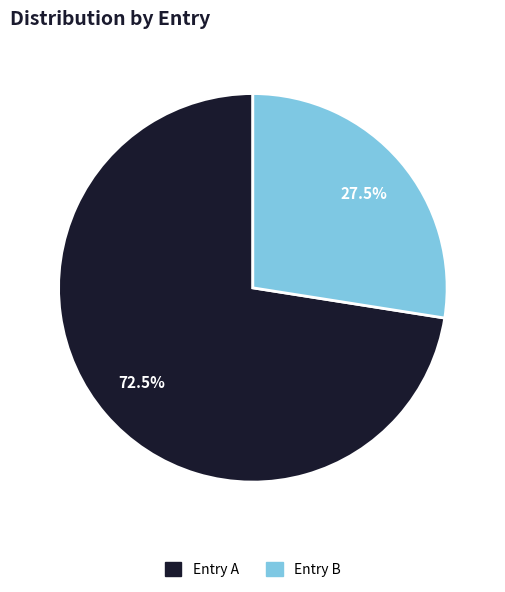

How many segments does this pie chart have?

2